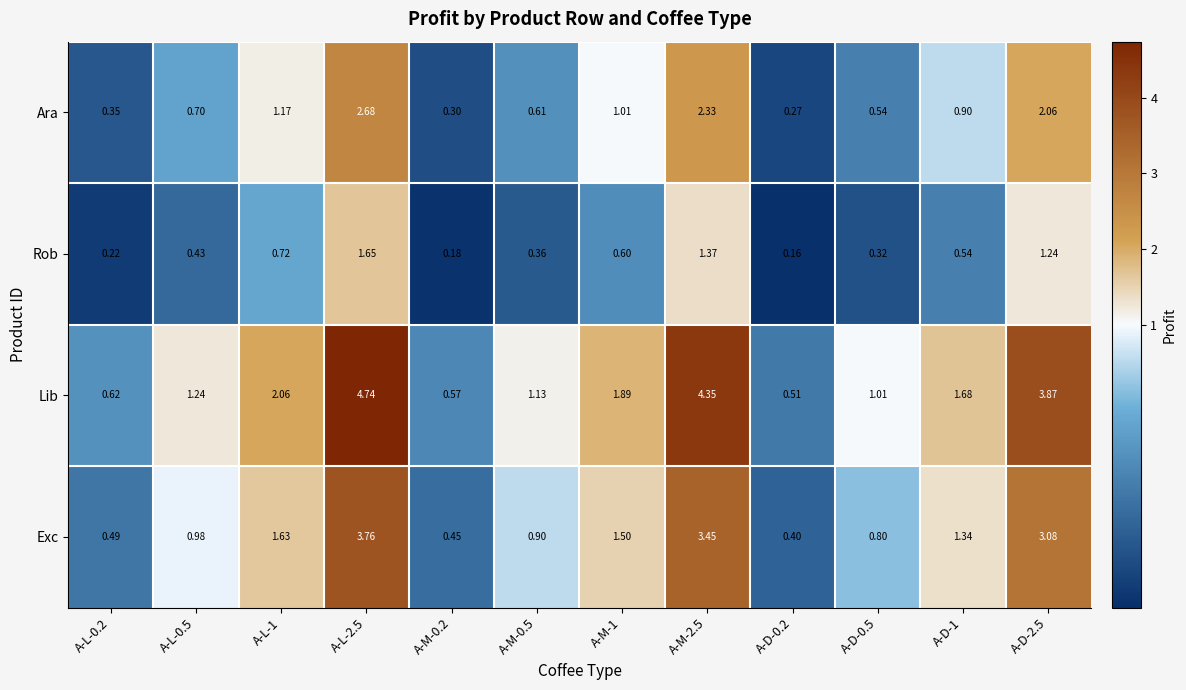

Which series has the largest total across all categories?

Lib